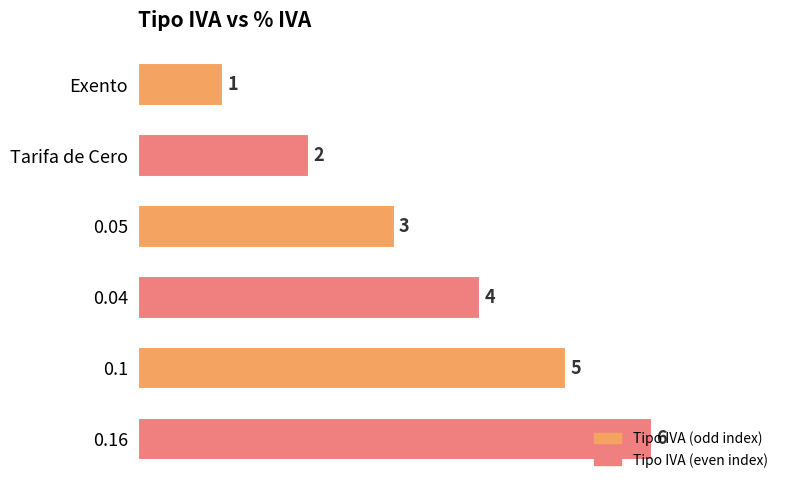

What is the difference between the maximum and minimum values?

5